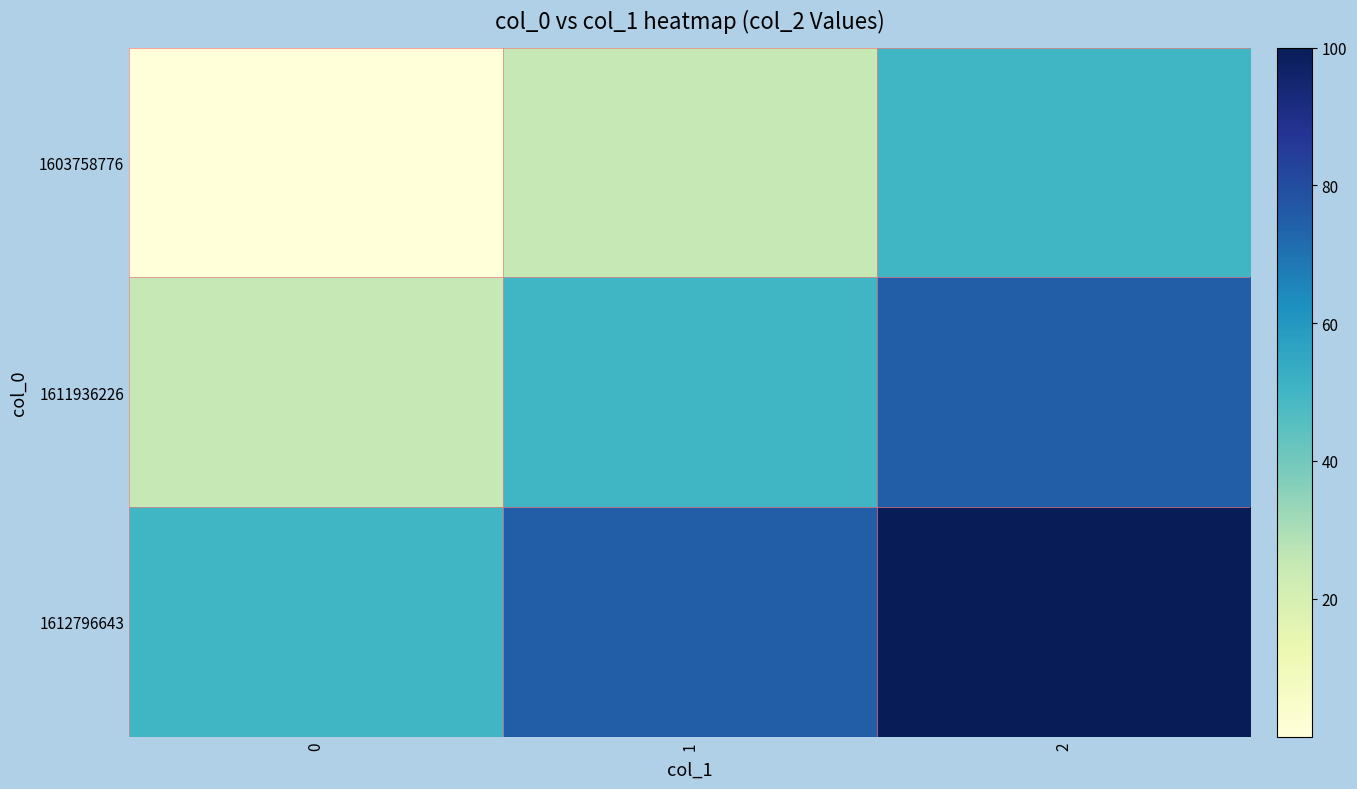

Rank the series by their average value, from lowest to highest.

1603758776, 1611936226, 1612796643